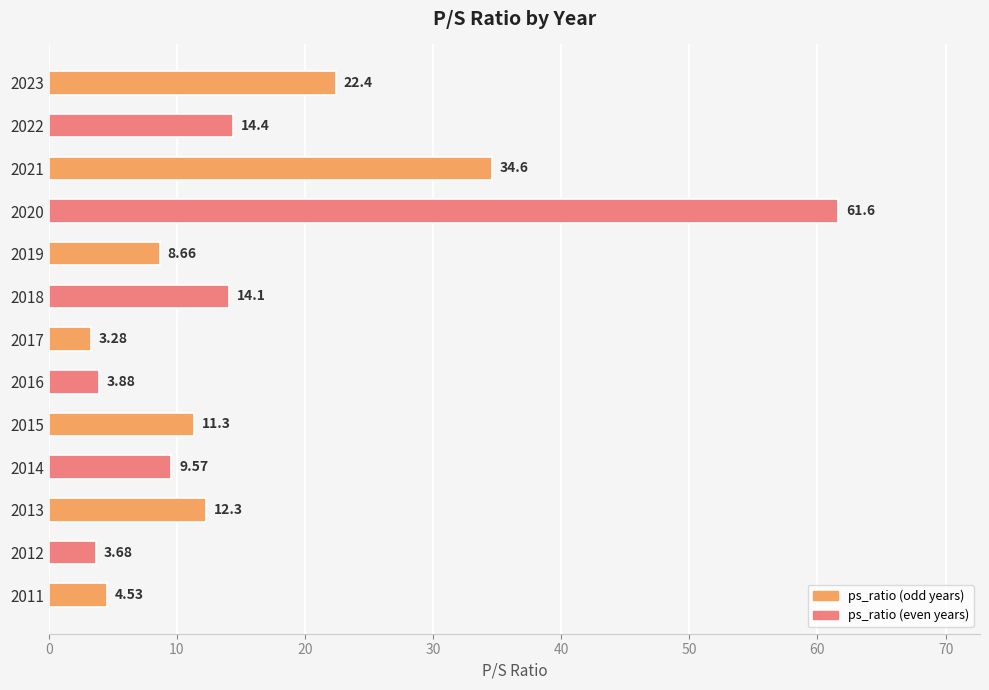

Between 2013 and 2021, which is larger?

2021